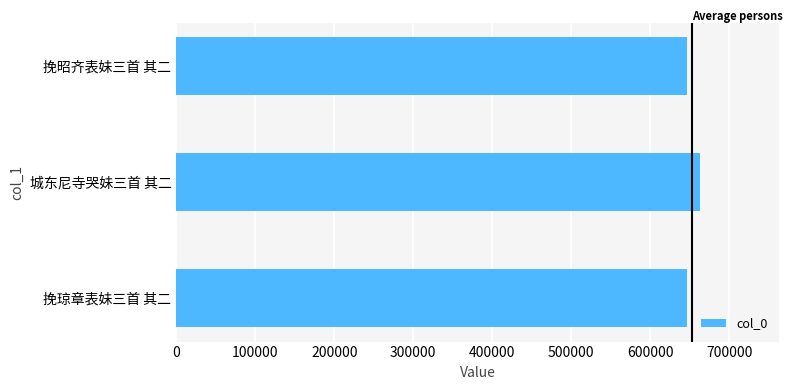

How many data points are less than 647142?

1